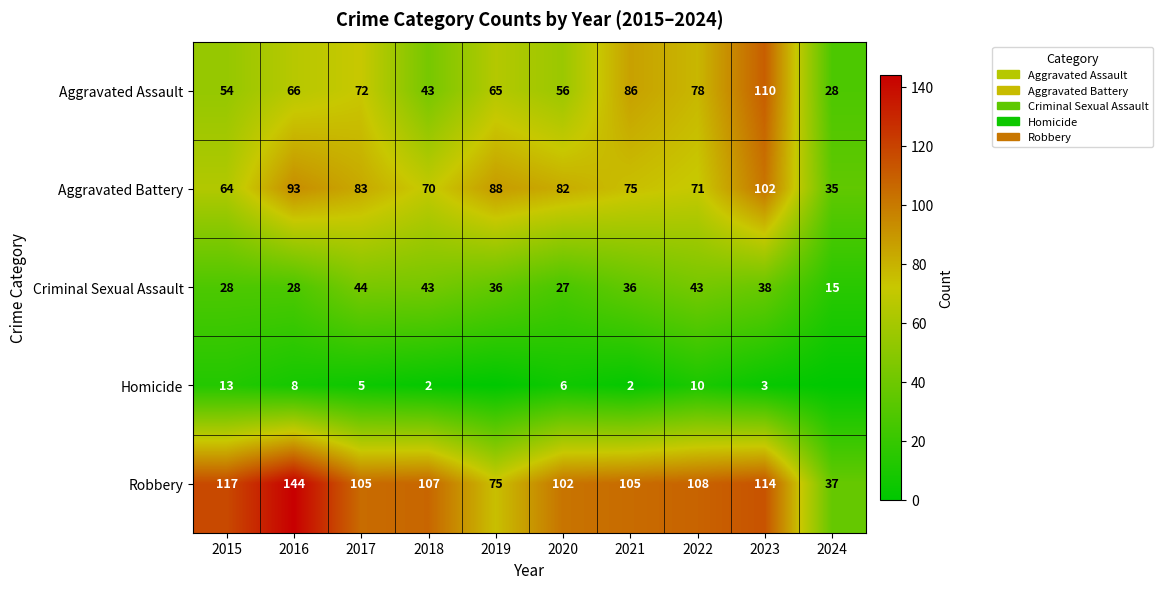

Which series changed the most between 2017 and 2023?

Aggravated Assault